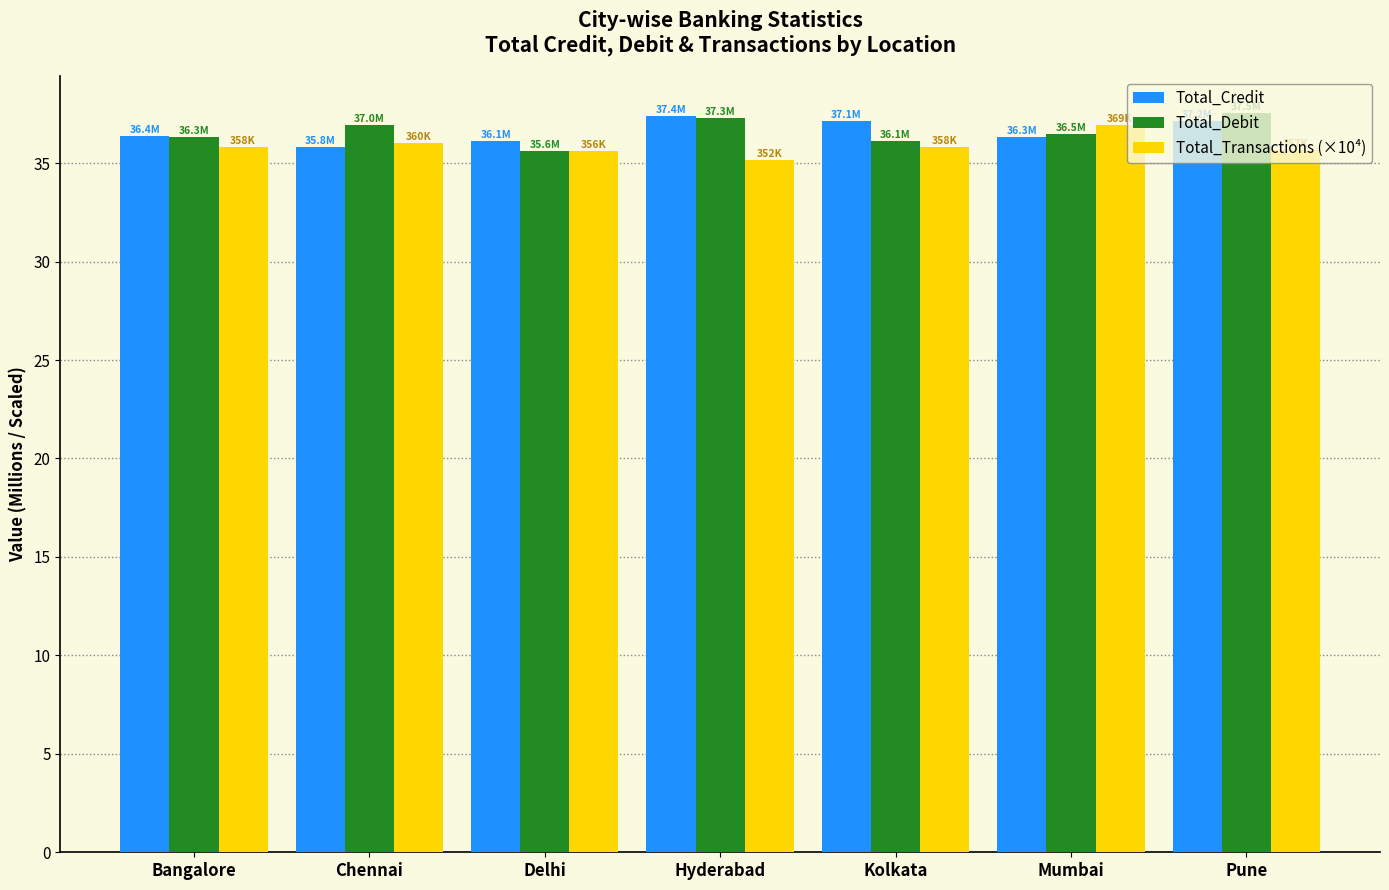

What is the minimum value shown in the chart?

35.2